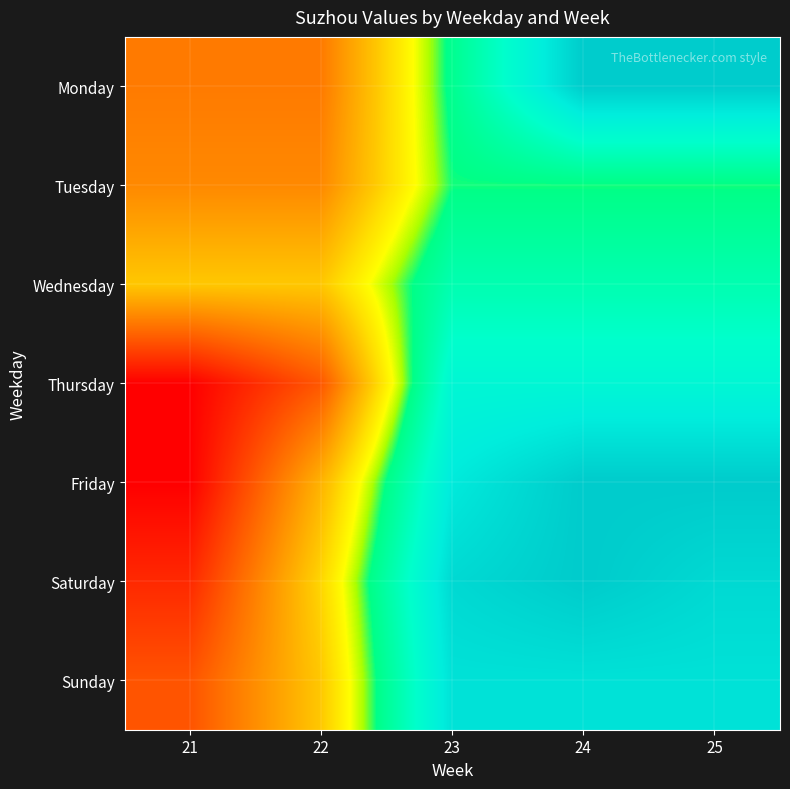

Count the number of data series in this chart.

7